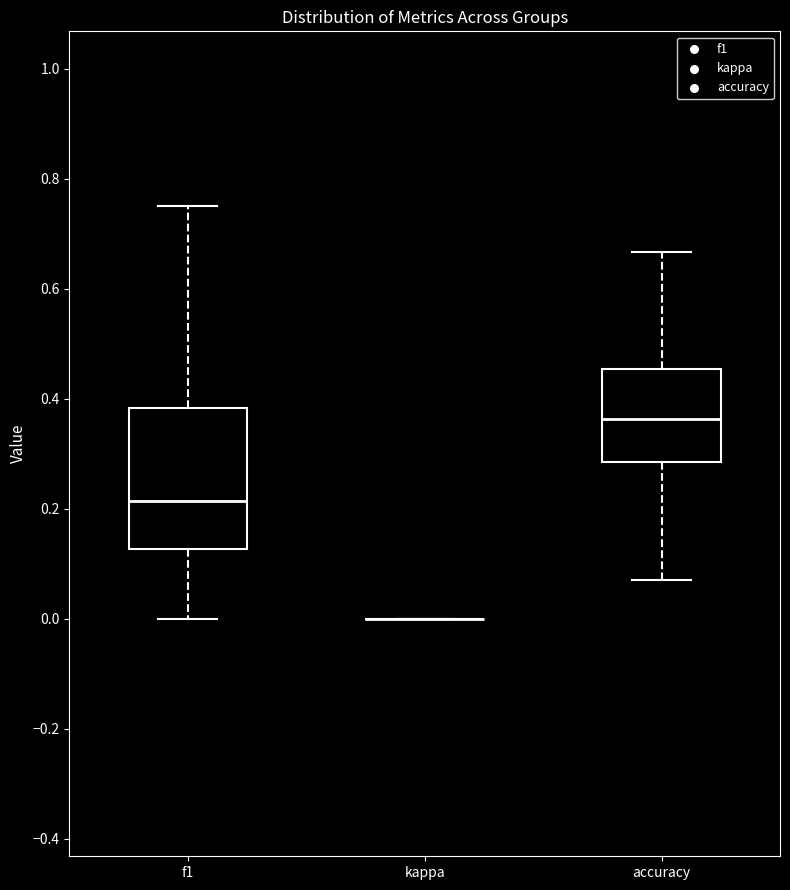

Reading left to right, read every box against the y-axis: the position of its median line, the range the box covers, and the ends of its whiskers. The values are not printed on the chart, so give them approximately, as read against the axis.

f1: median 0.22, box 0.12 to 0.38, whiskers 0.00 to 0.76
kappa: box collapsed to a line at 0.00, whiskers 0.00 to 0.00
accuracy: median 0.36, box 0.28 to 0.46, whiskers 0.08 to 0.66